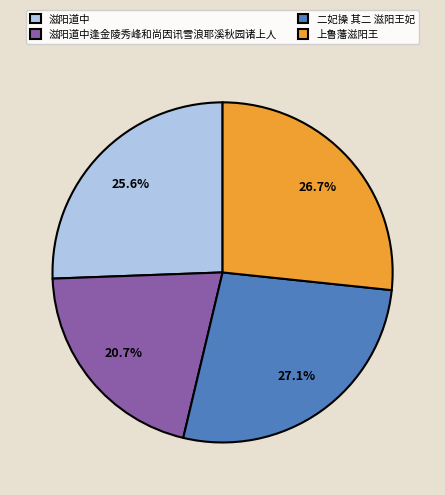

To the nearest percent, what percentage of the pie is 滋阳道中?

26%